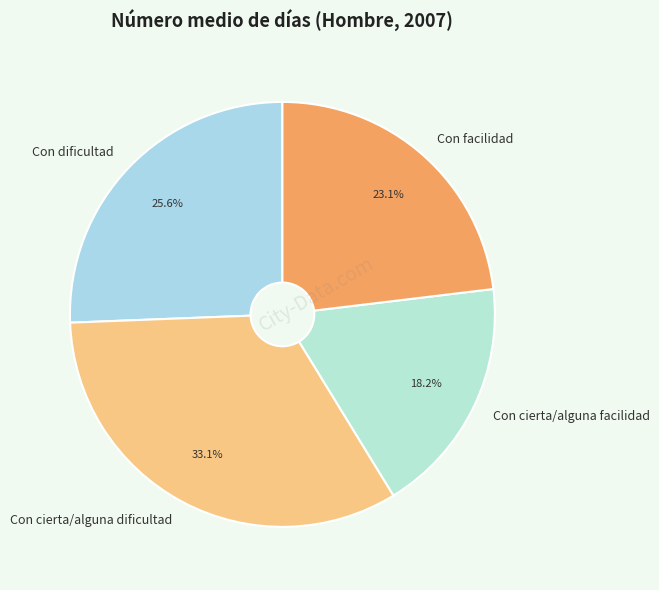

Is there a majority slice in this chart?

No